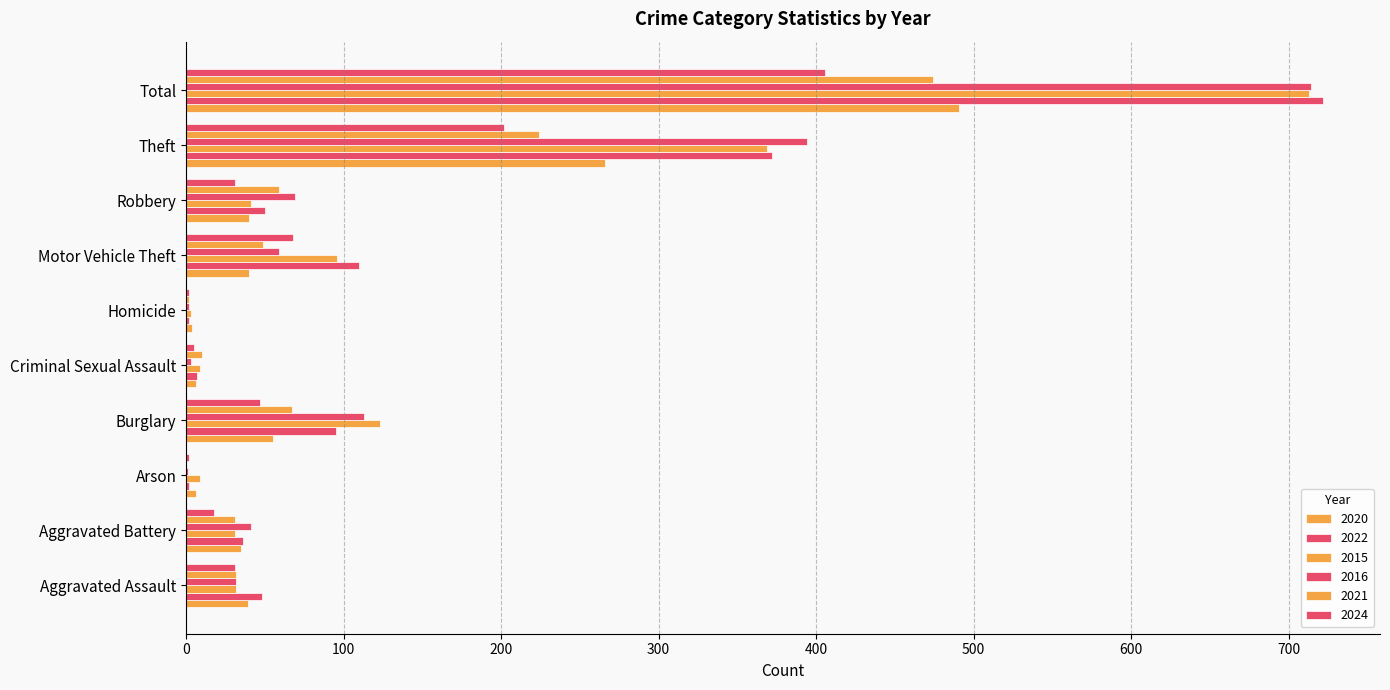

Count the number of categories in the chart.

10